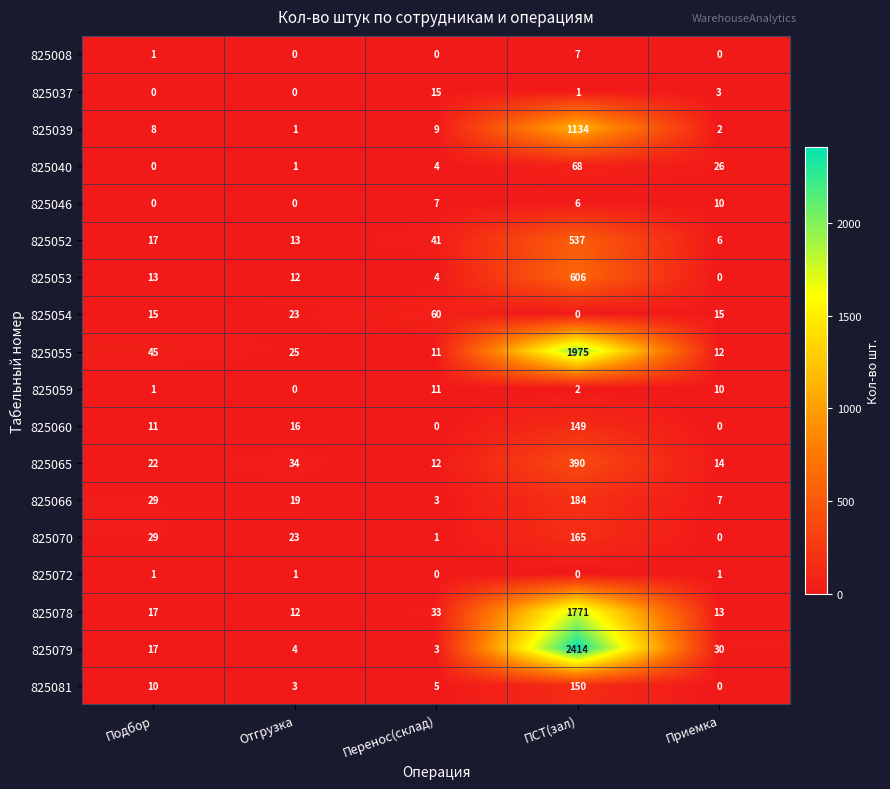

How many distinct data groups are displayed?

18